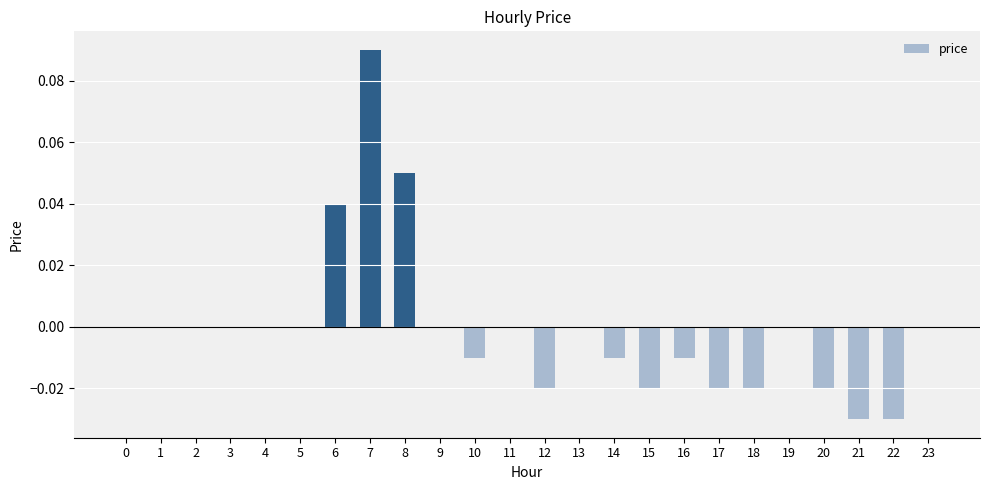

Which label corresponds to the largest value in the chart?

7